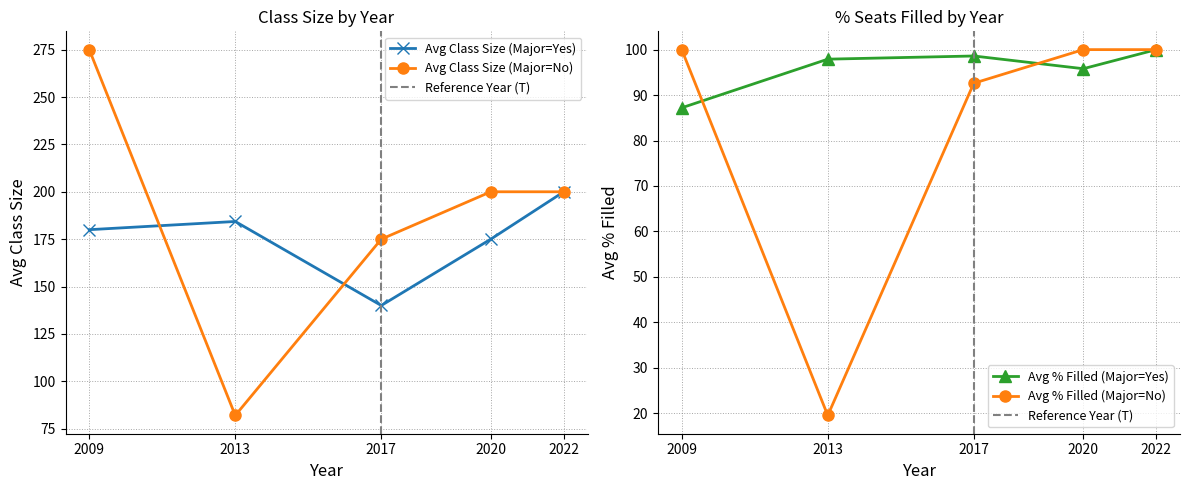

Which series has the largest total across all categories?

Avg Class Size (Major=No)